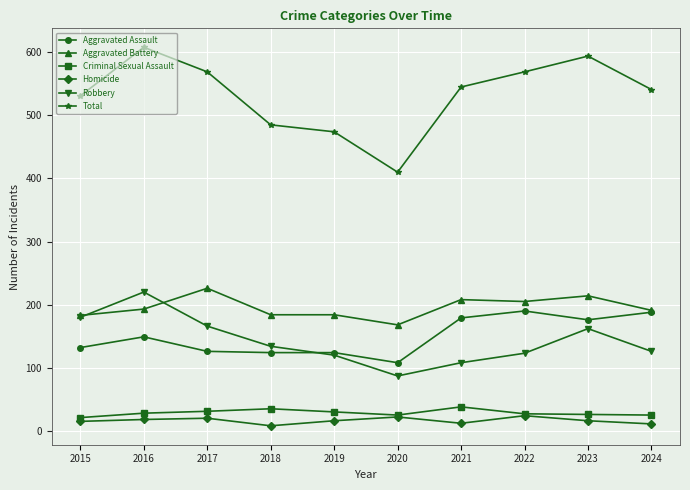

How many categories are shown in the chart?

10